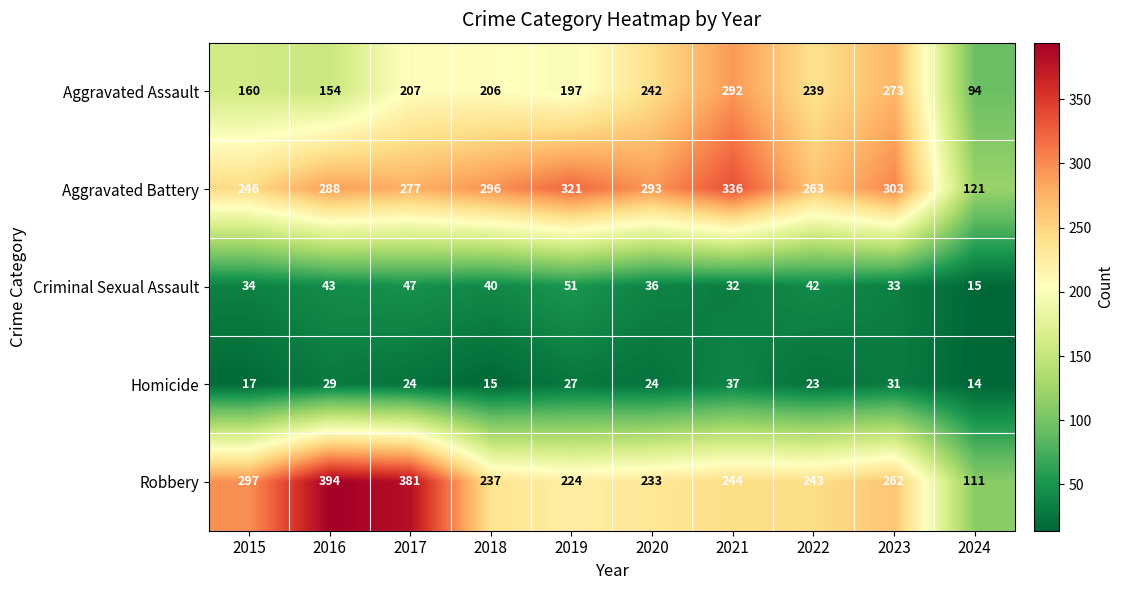

Count the number of data series in this chart.

5